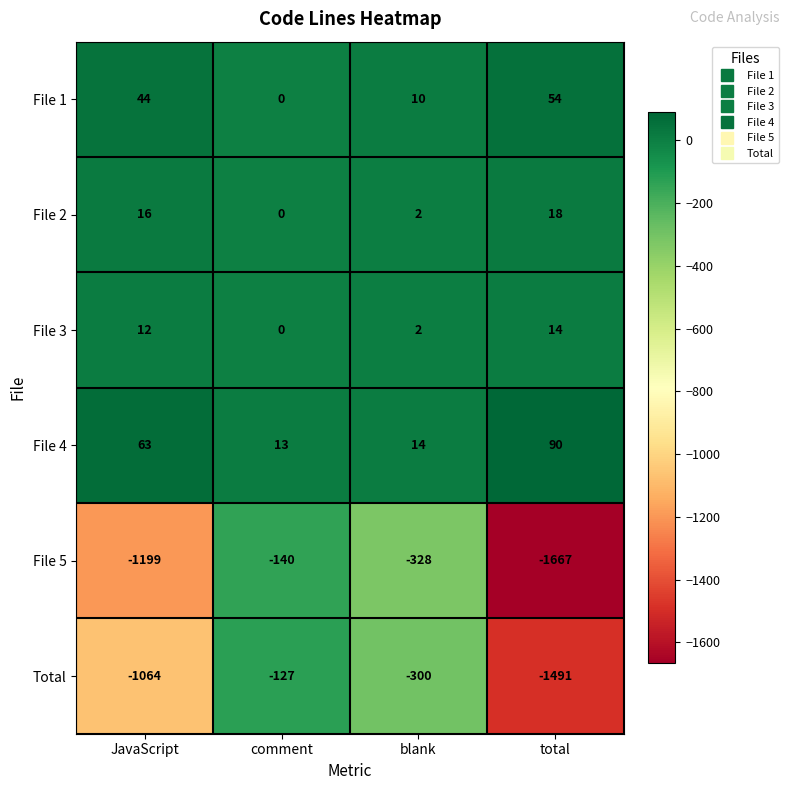

How many data points does each series have?

4